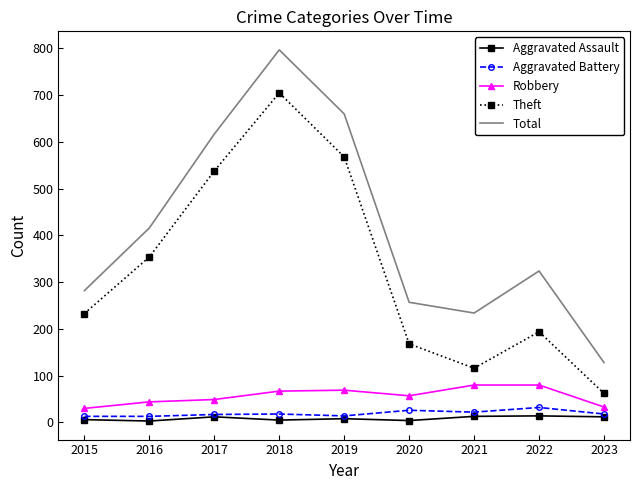

What is the difference between the maximum and minimum values in the Total series?

669